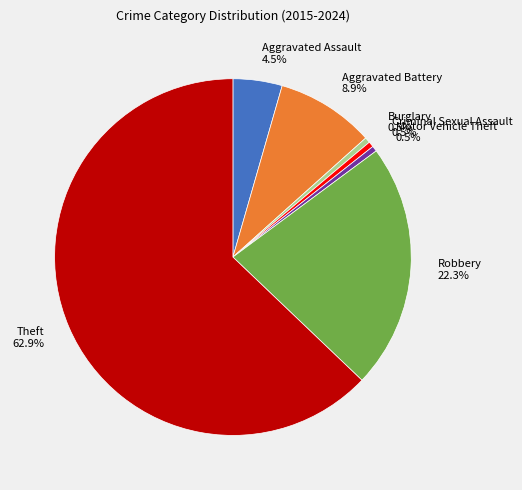

Which slice is the largest?

Theft